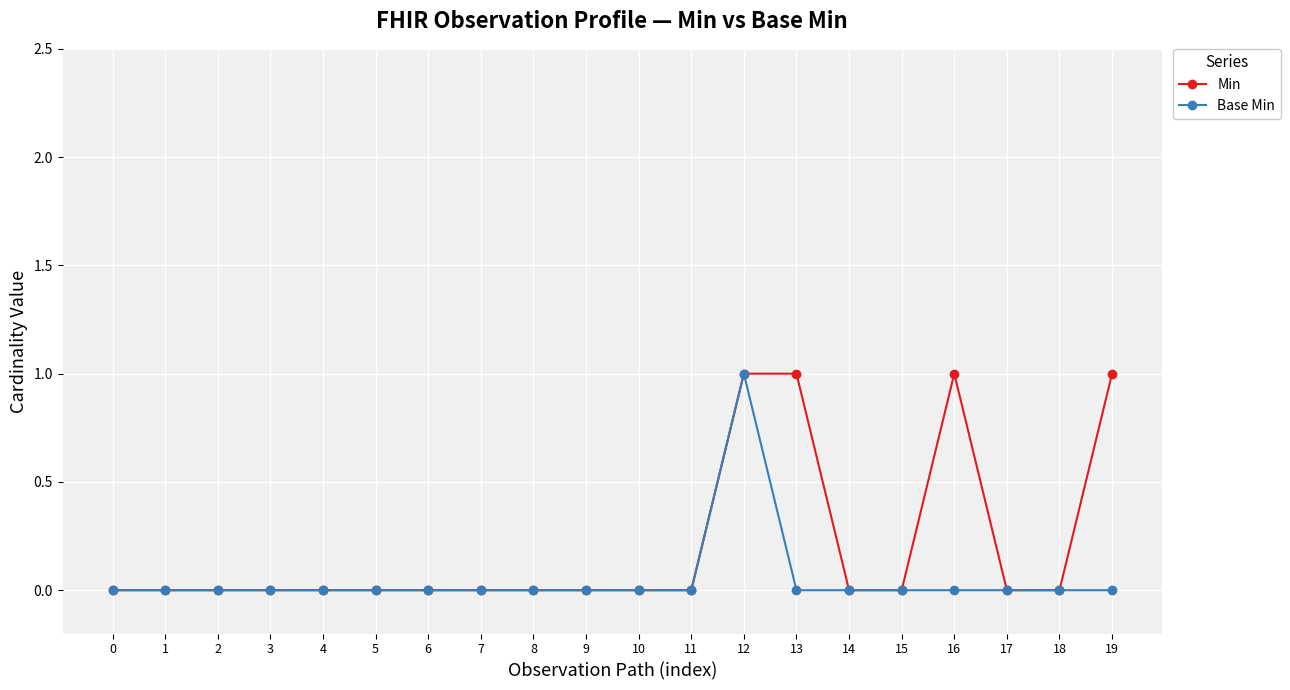

What is the sum of all Base Min values?

1